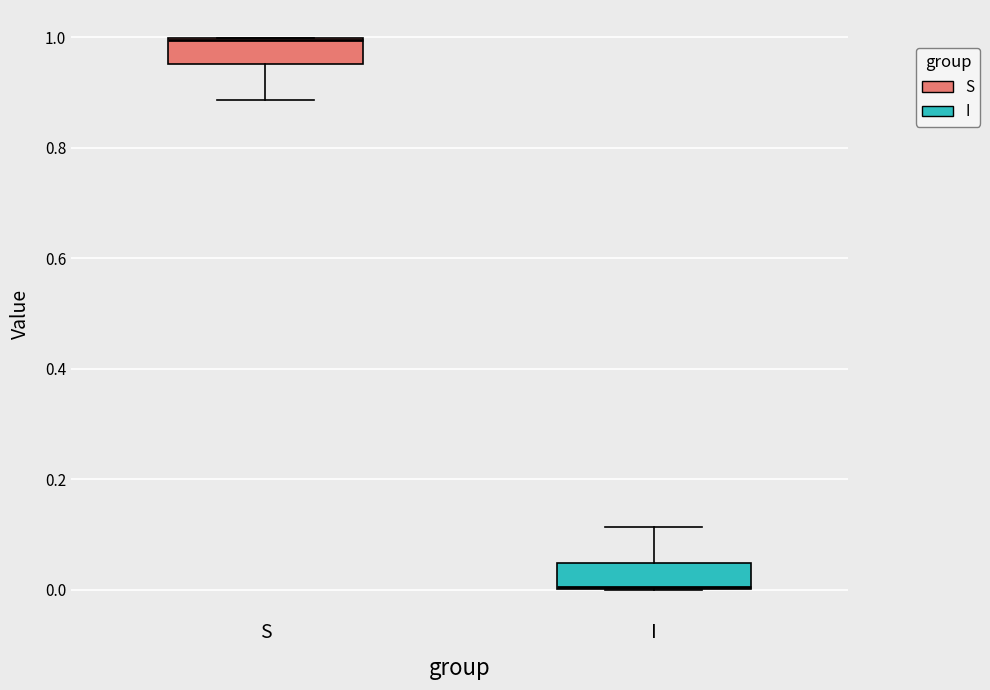

Where is the upper edge of the box for I on the y-axis? The values are not printed on the chart, so give them approximately, as read against the axis.

0.04